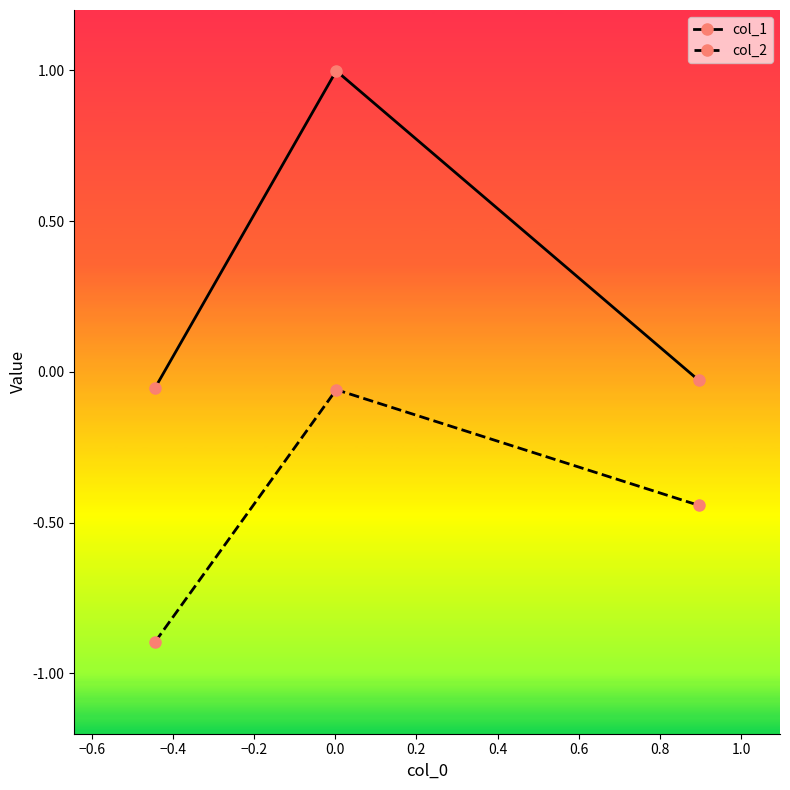

What is the difference between the maximum and second lowest values in the col_2 series?

0.4